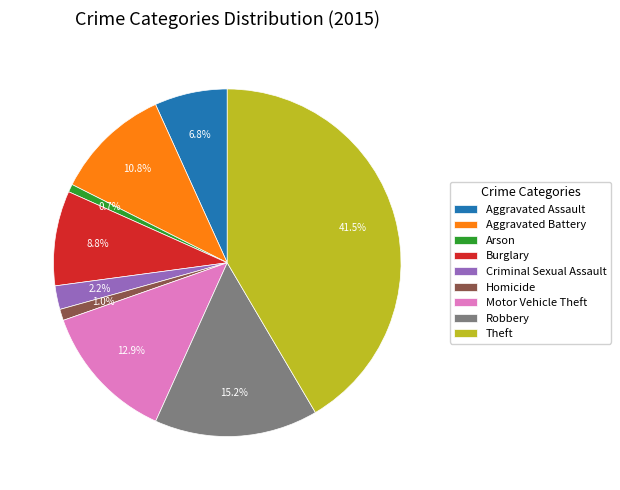

Does Criminal Sexual Assault account for over 50% of the chart?

No